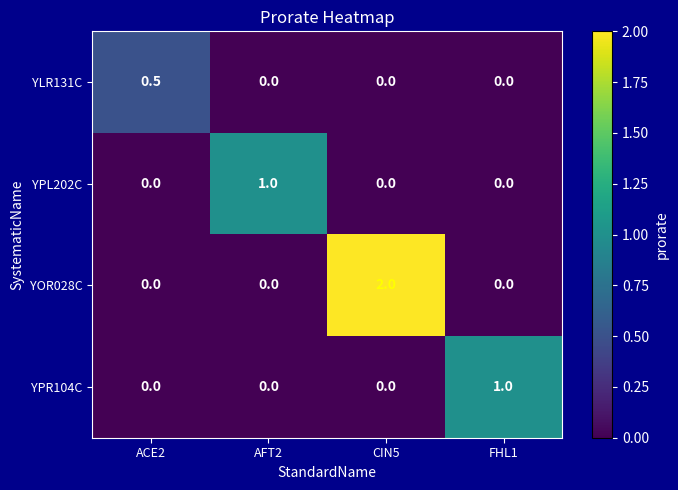

What is the difference between the highest and lowest values at AFT2?

1.0